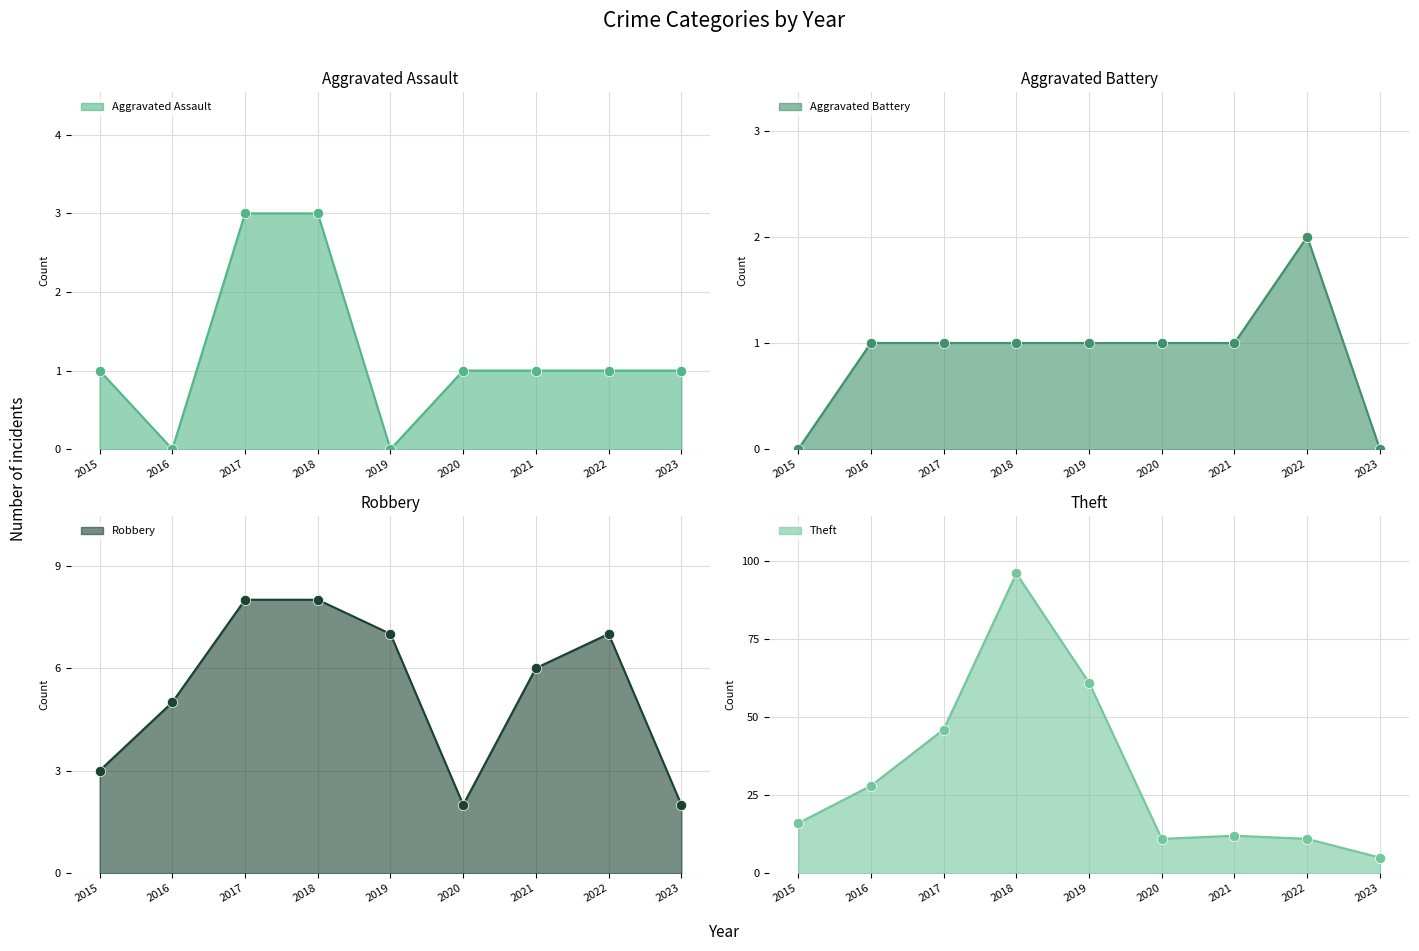

Which series has the largest total across all categories?

Theft